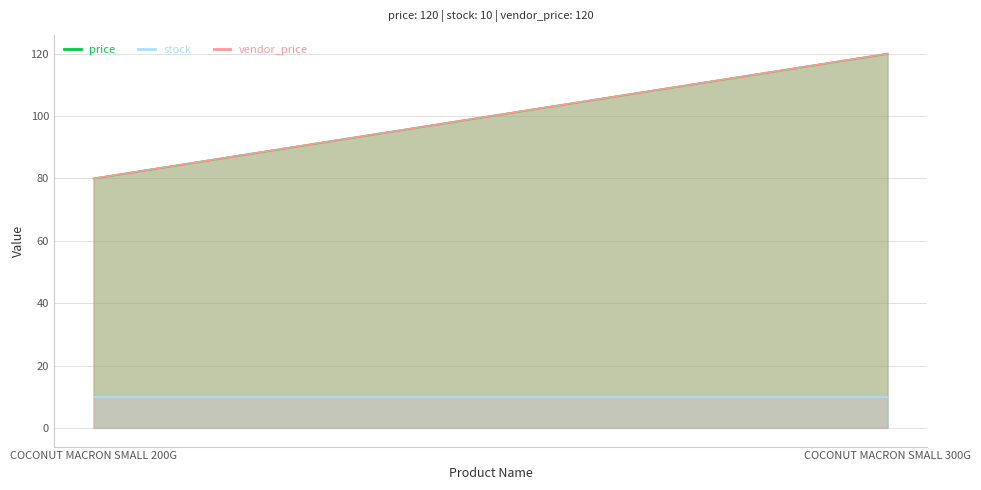

What is the spread (max minus min) of values at COCONUT MACRON SMALL 200G?

70